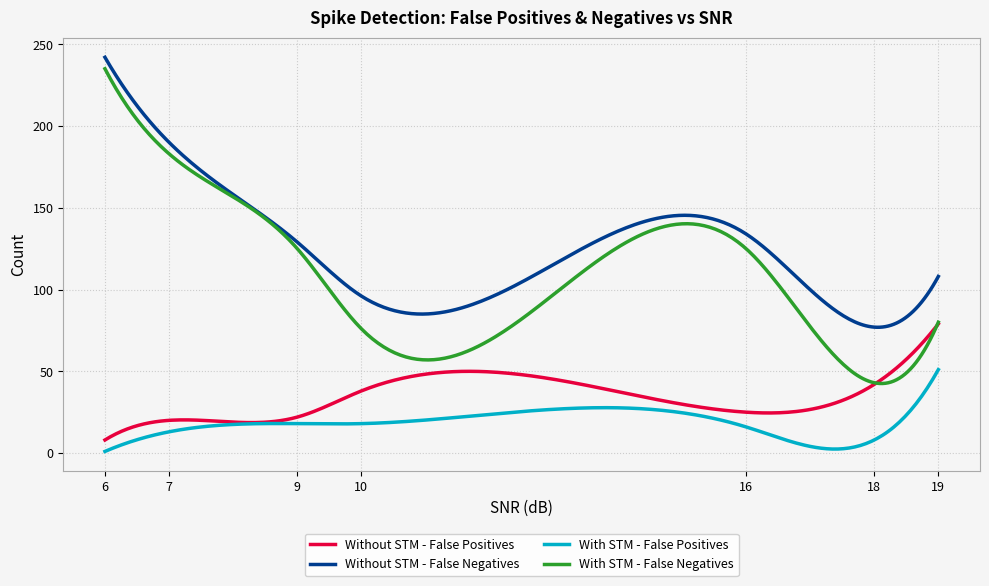

Does the chart have visible grid lines?

Yes